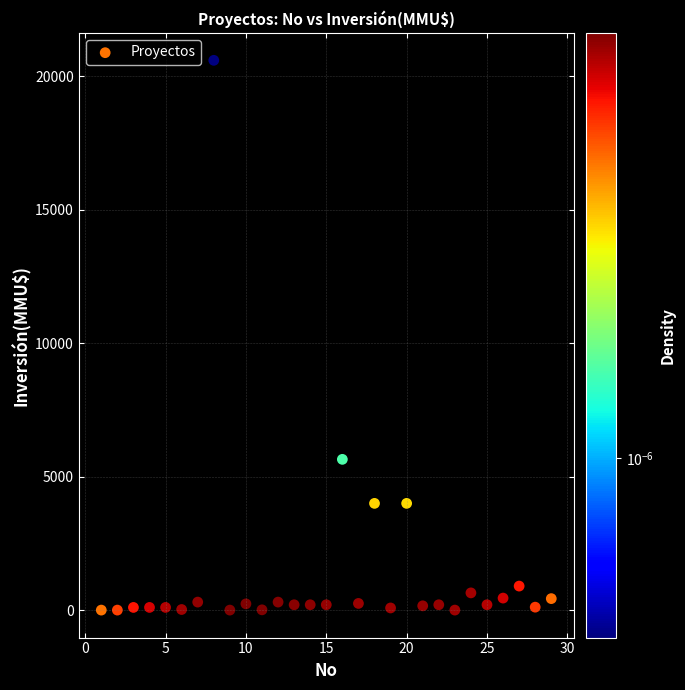

What Y value in the scatter plot is closest to 10302?

5650